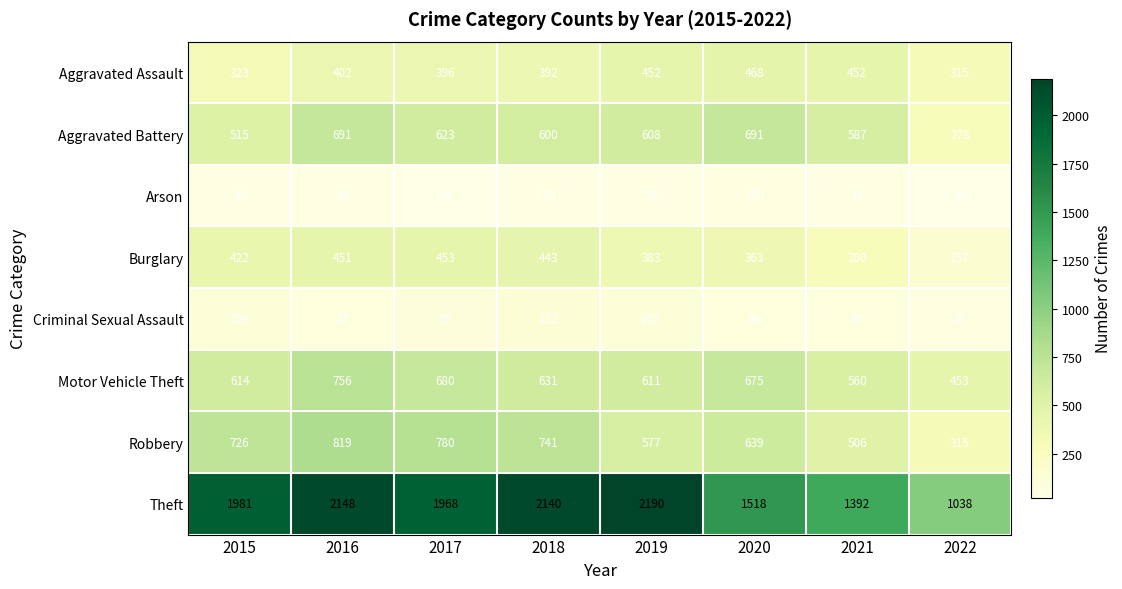

What is the maximum value shown in the chart?

2190